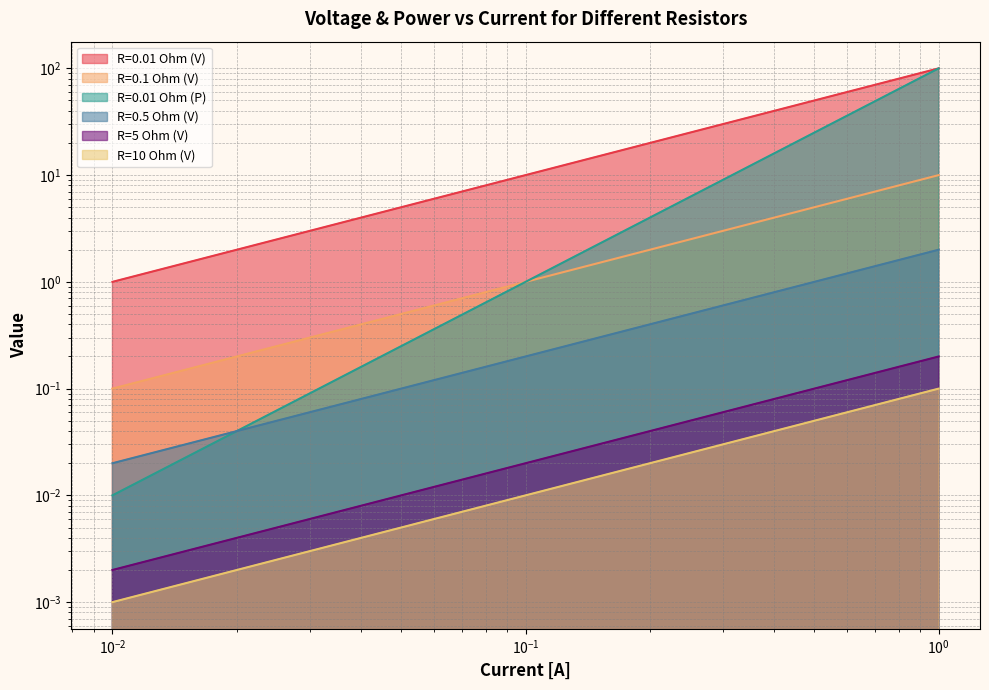

How many values in the R=0.01 Ohm (P) series exceed 1?

4